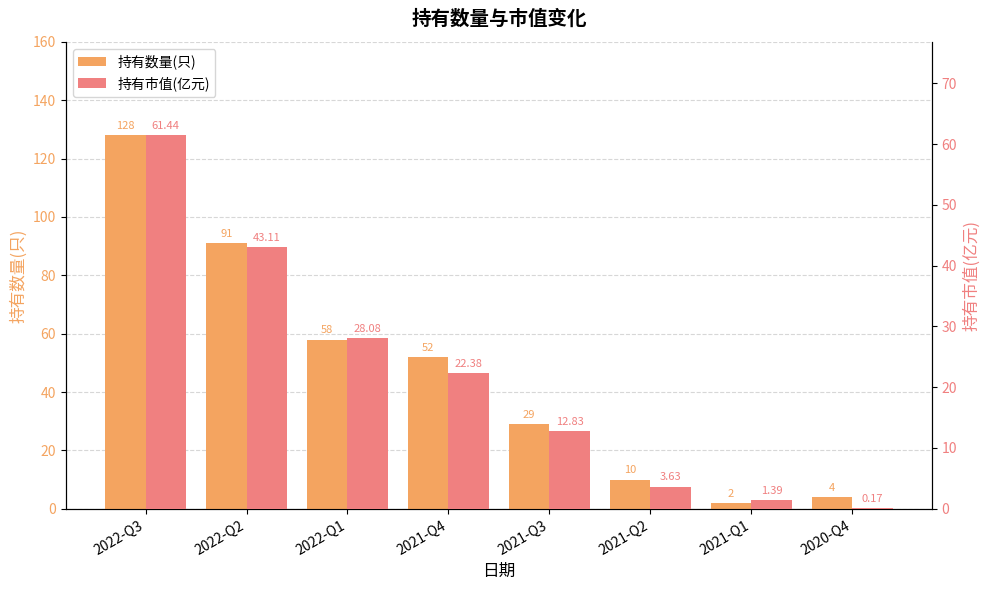

At 2020-Q4, list the series in order from largest to smallest.

持有数量(只), 持有市值(亿元)